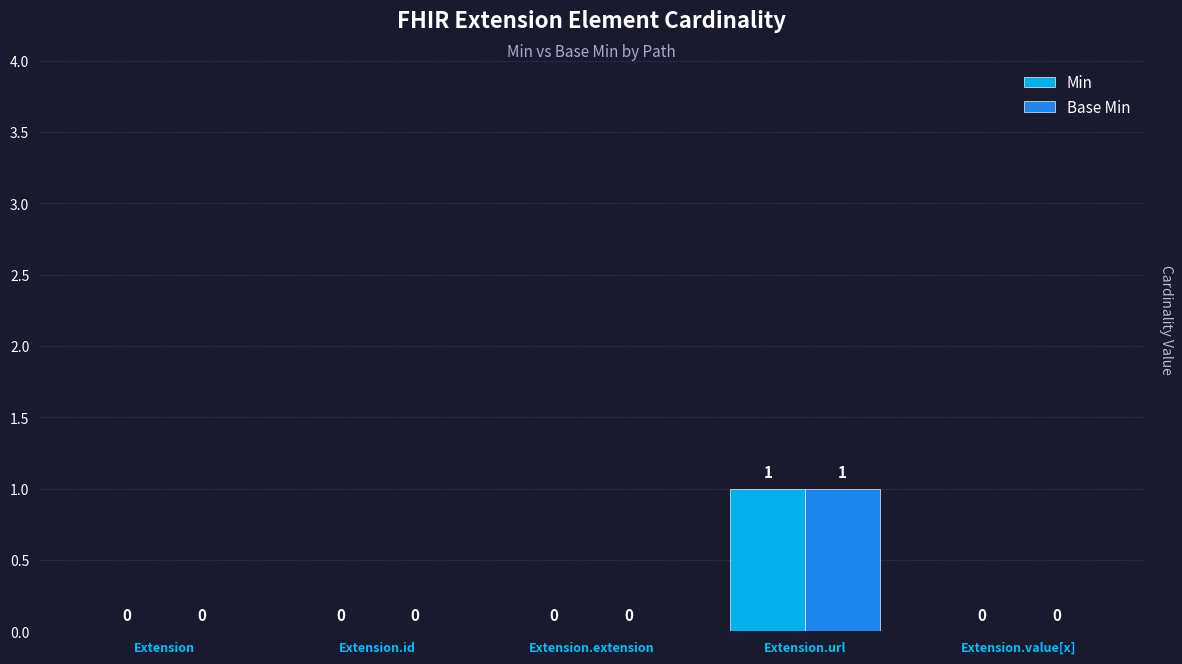

At which category is the sum across all series the highest?

Extension.url